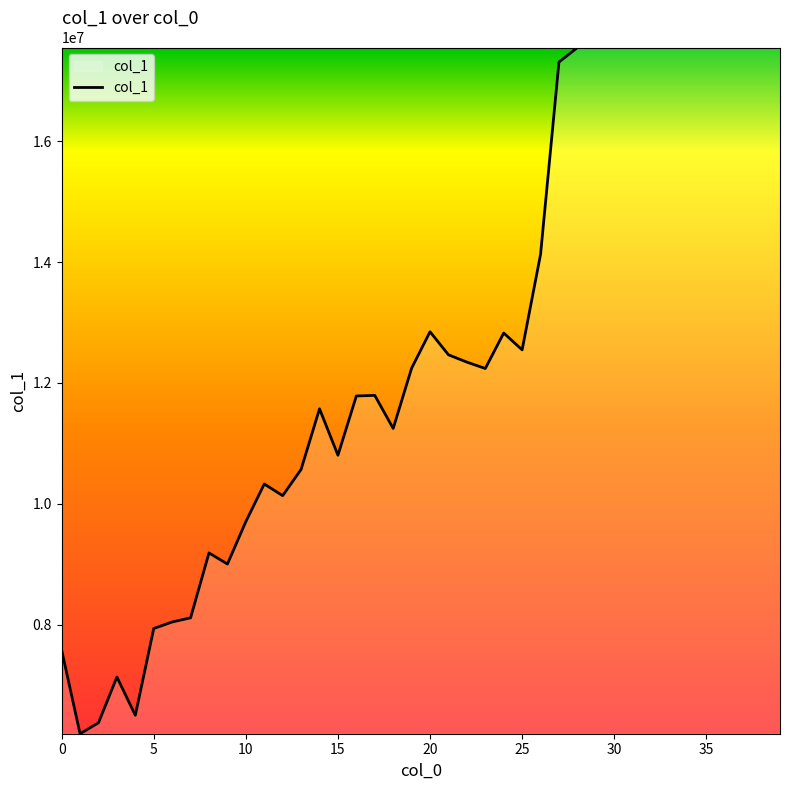

What is the difference between the maximum and minimum values?

11346430